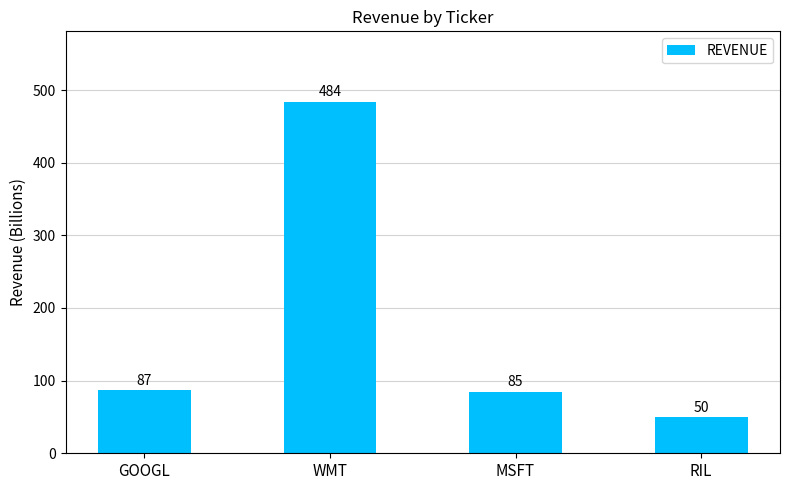

How many bars are there in total?

4